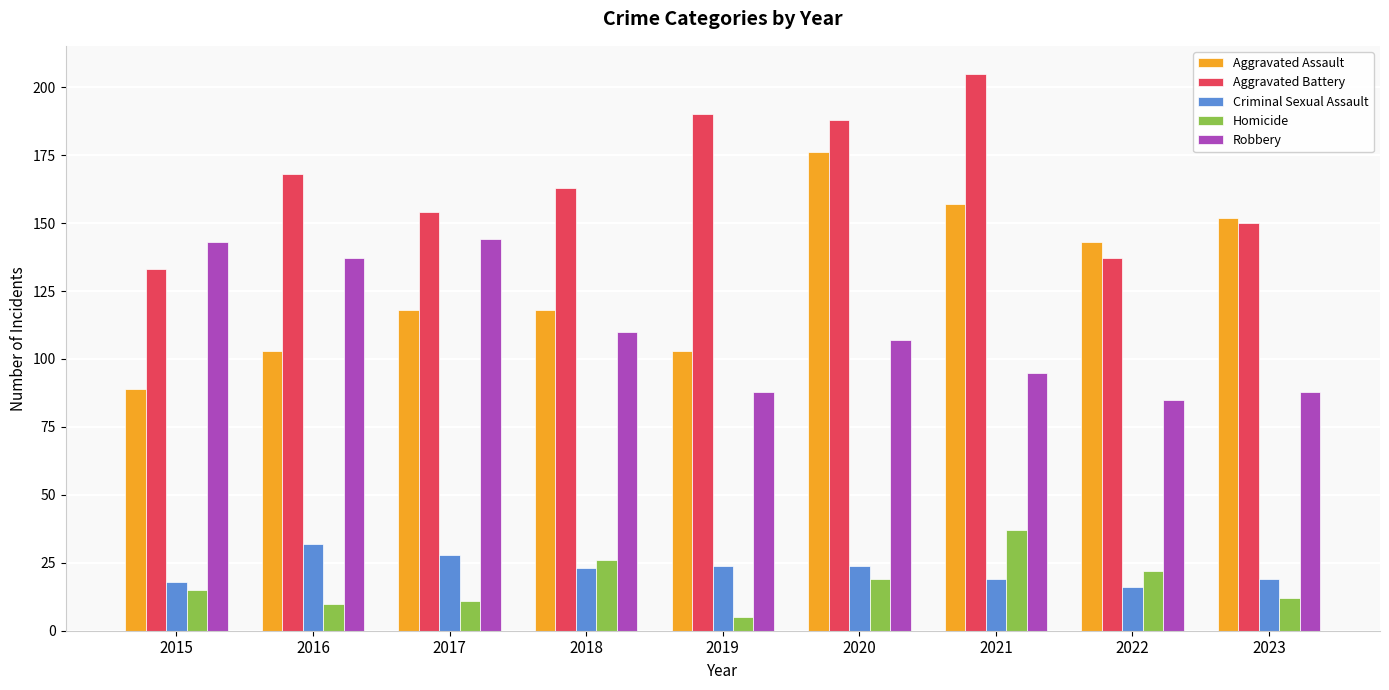

What is the value of the Aggravated Assault bar at the 4th from the left?

118